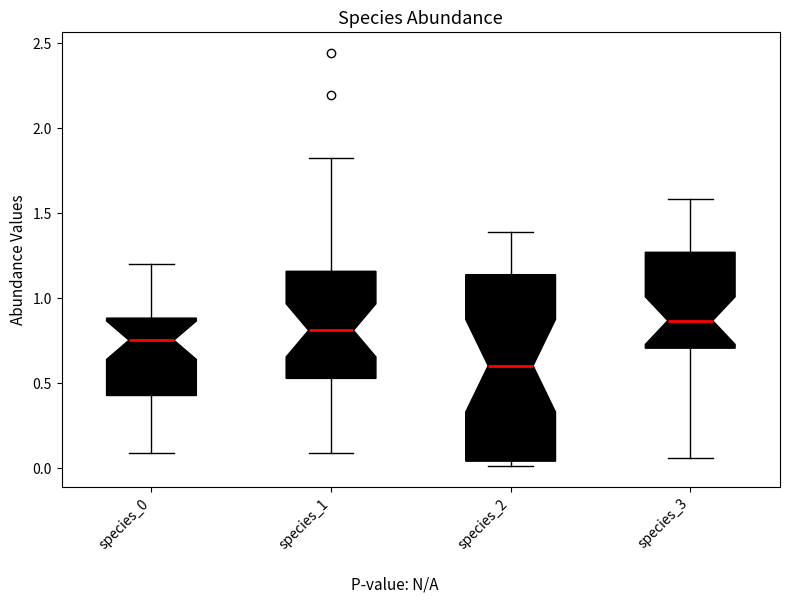

Comparing the boxes themselves (not the whiskers), which one is the tallest?

species_2